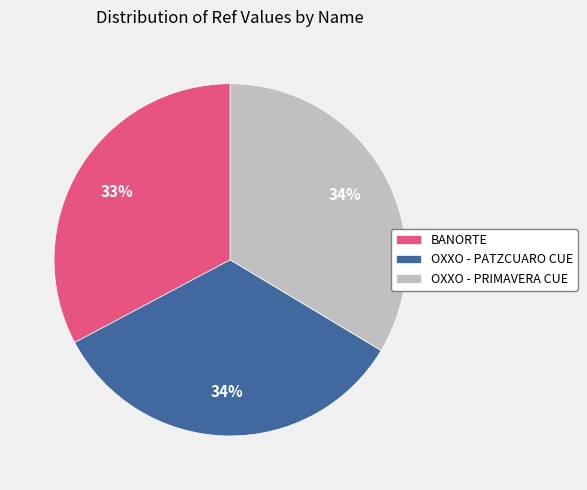

What is the ratio of the value at OXXO - PRIMAVERA CUE to the value at OXXO - PATZCUARO CUE?

1.0